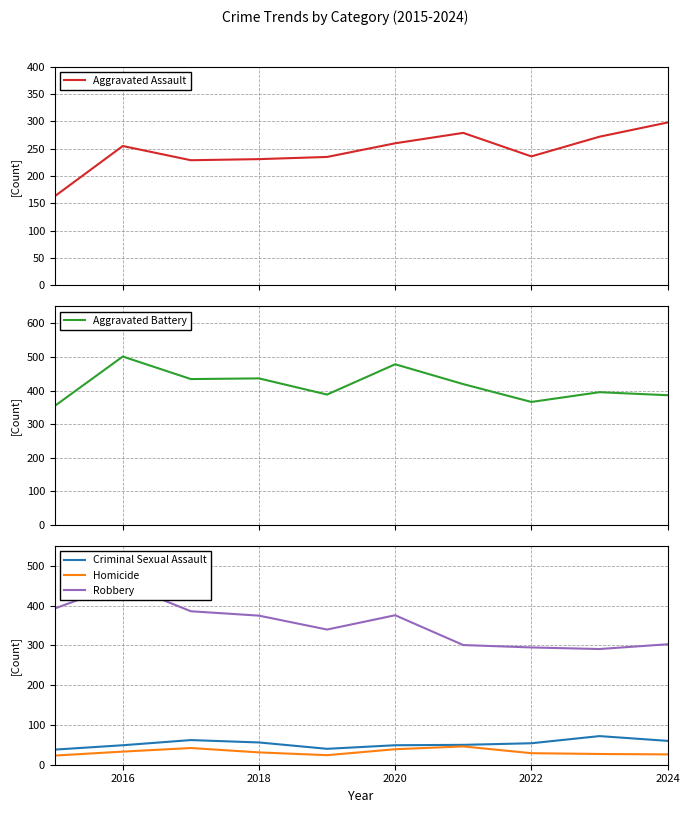

Rank the series by their maximum value, from highest to lowest.

Aggravated Battery, Robbery, Aggravated Assault, Criminal Sexual Assault, Homicide